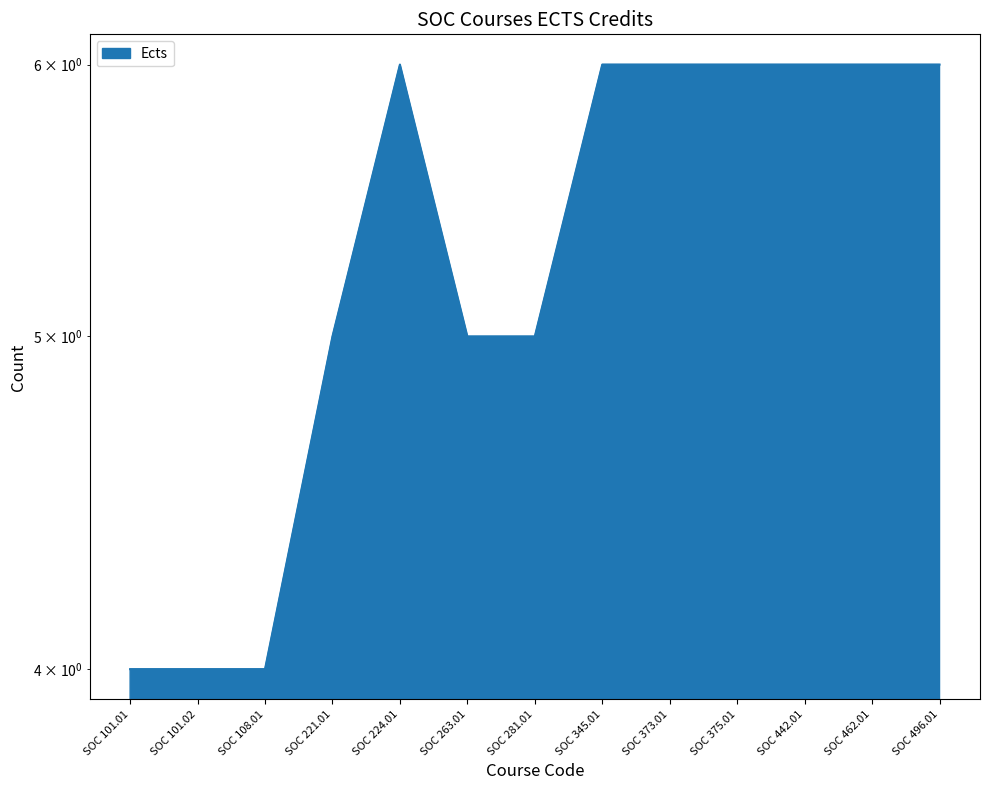

Read the value at SOC 496.01.

6